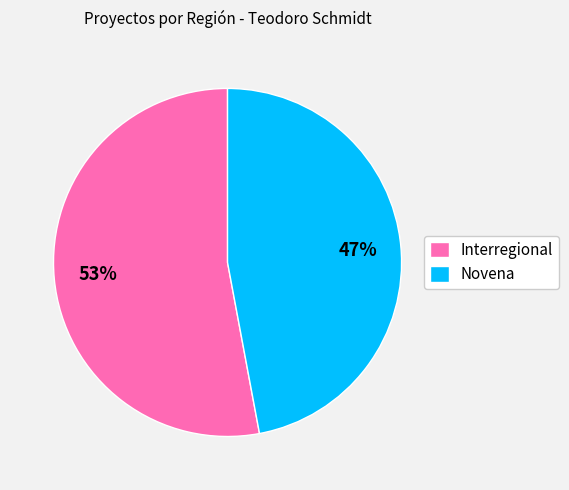

Does any single category account for the majority?

Yes